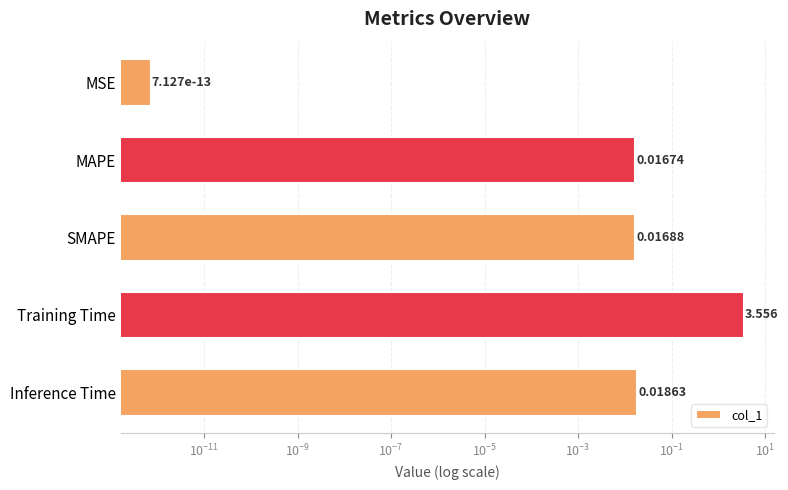

Is it true that the value at Inference Time is 0.0?

True